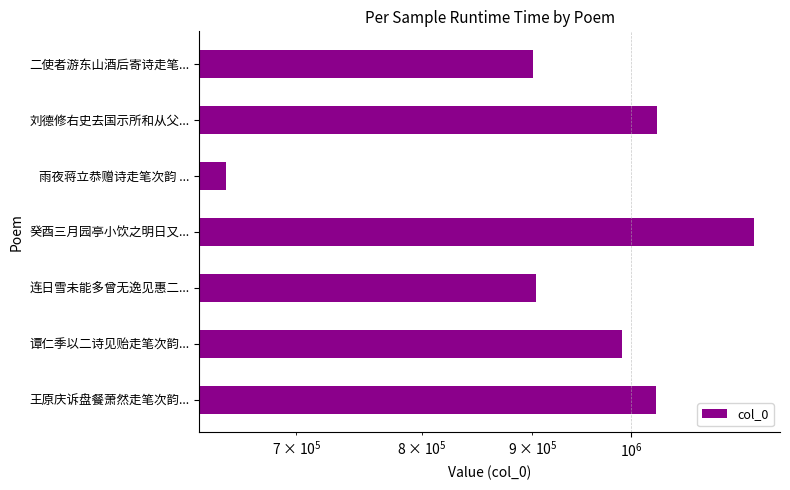

What is the difference between the second highest and second lowest values?

127309